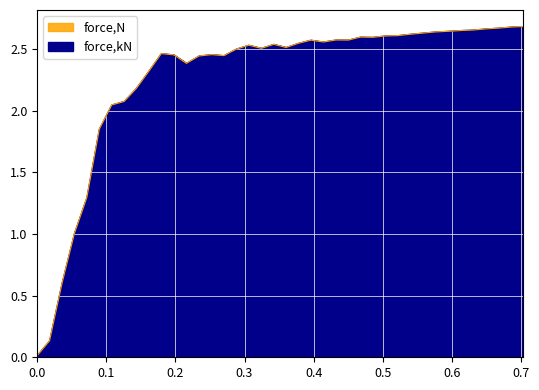

Where does the force,N series first go above 2?

0.107949